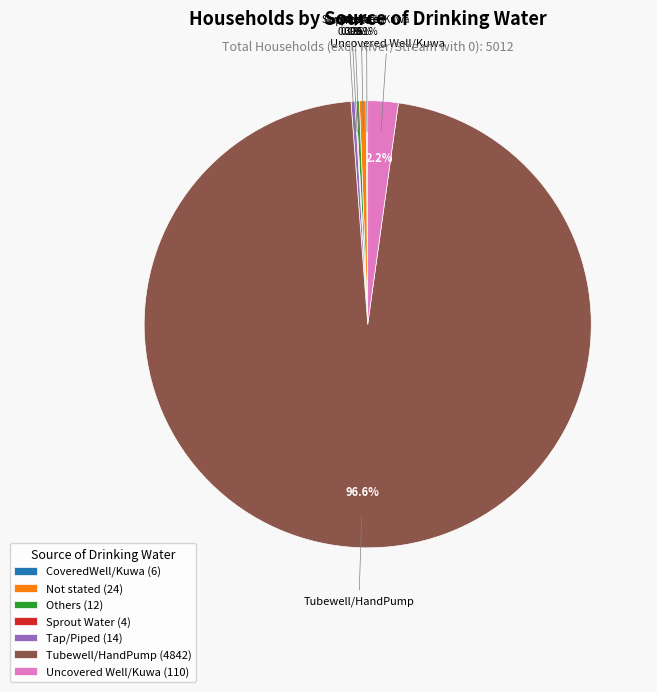

What is the total percentage of Uncovered Well/Kuwa and Tubewell/HandPump?

98.8%